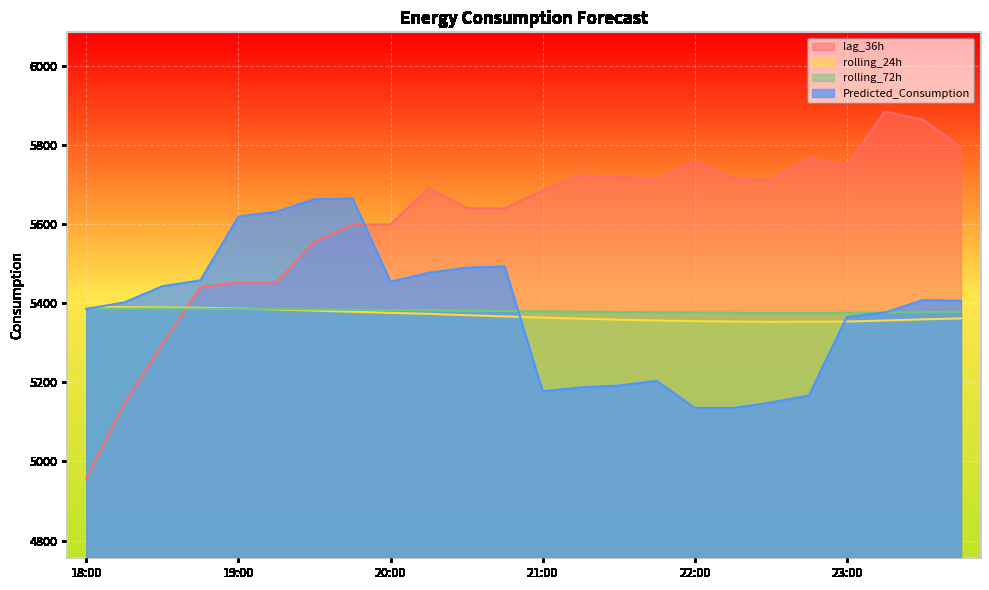

Where do rolling_24h and Predicted_Consumption first cross each other?

18:00 and 18:15